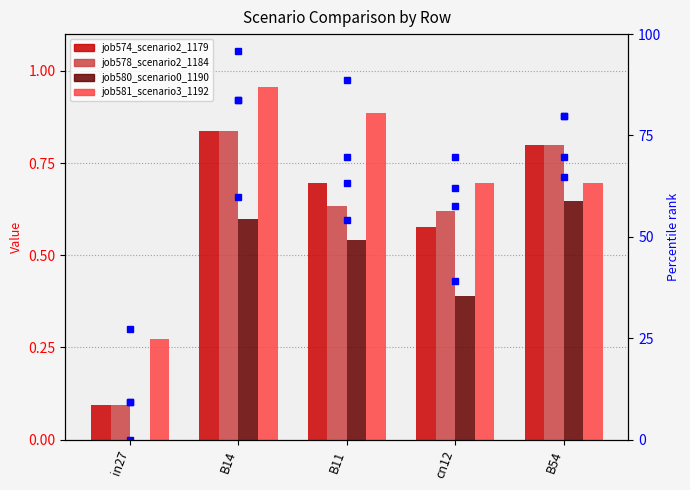

Which label corresponds to the smallest value in the chart?

in27